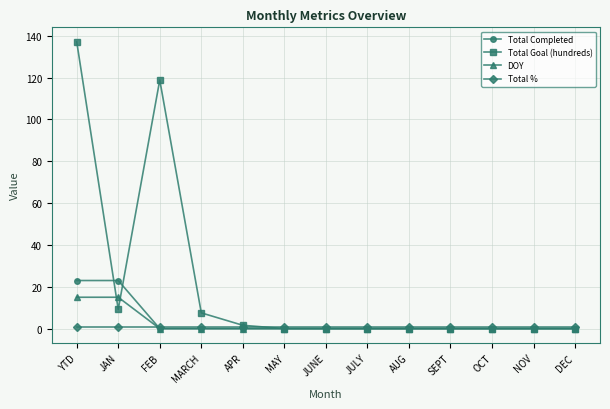

Rank the series by their maximum value, from lowest to highest.

Total %, DOY, Total Completed, Total Goal (hundreds)